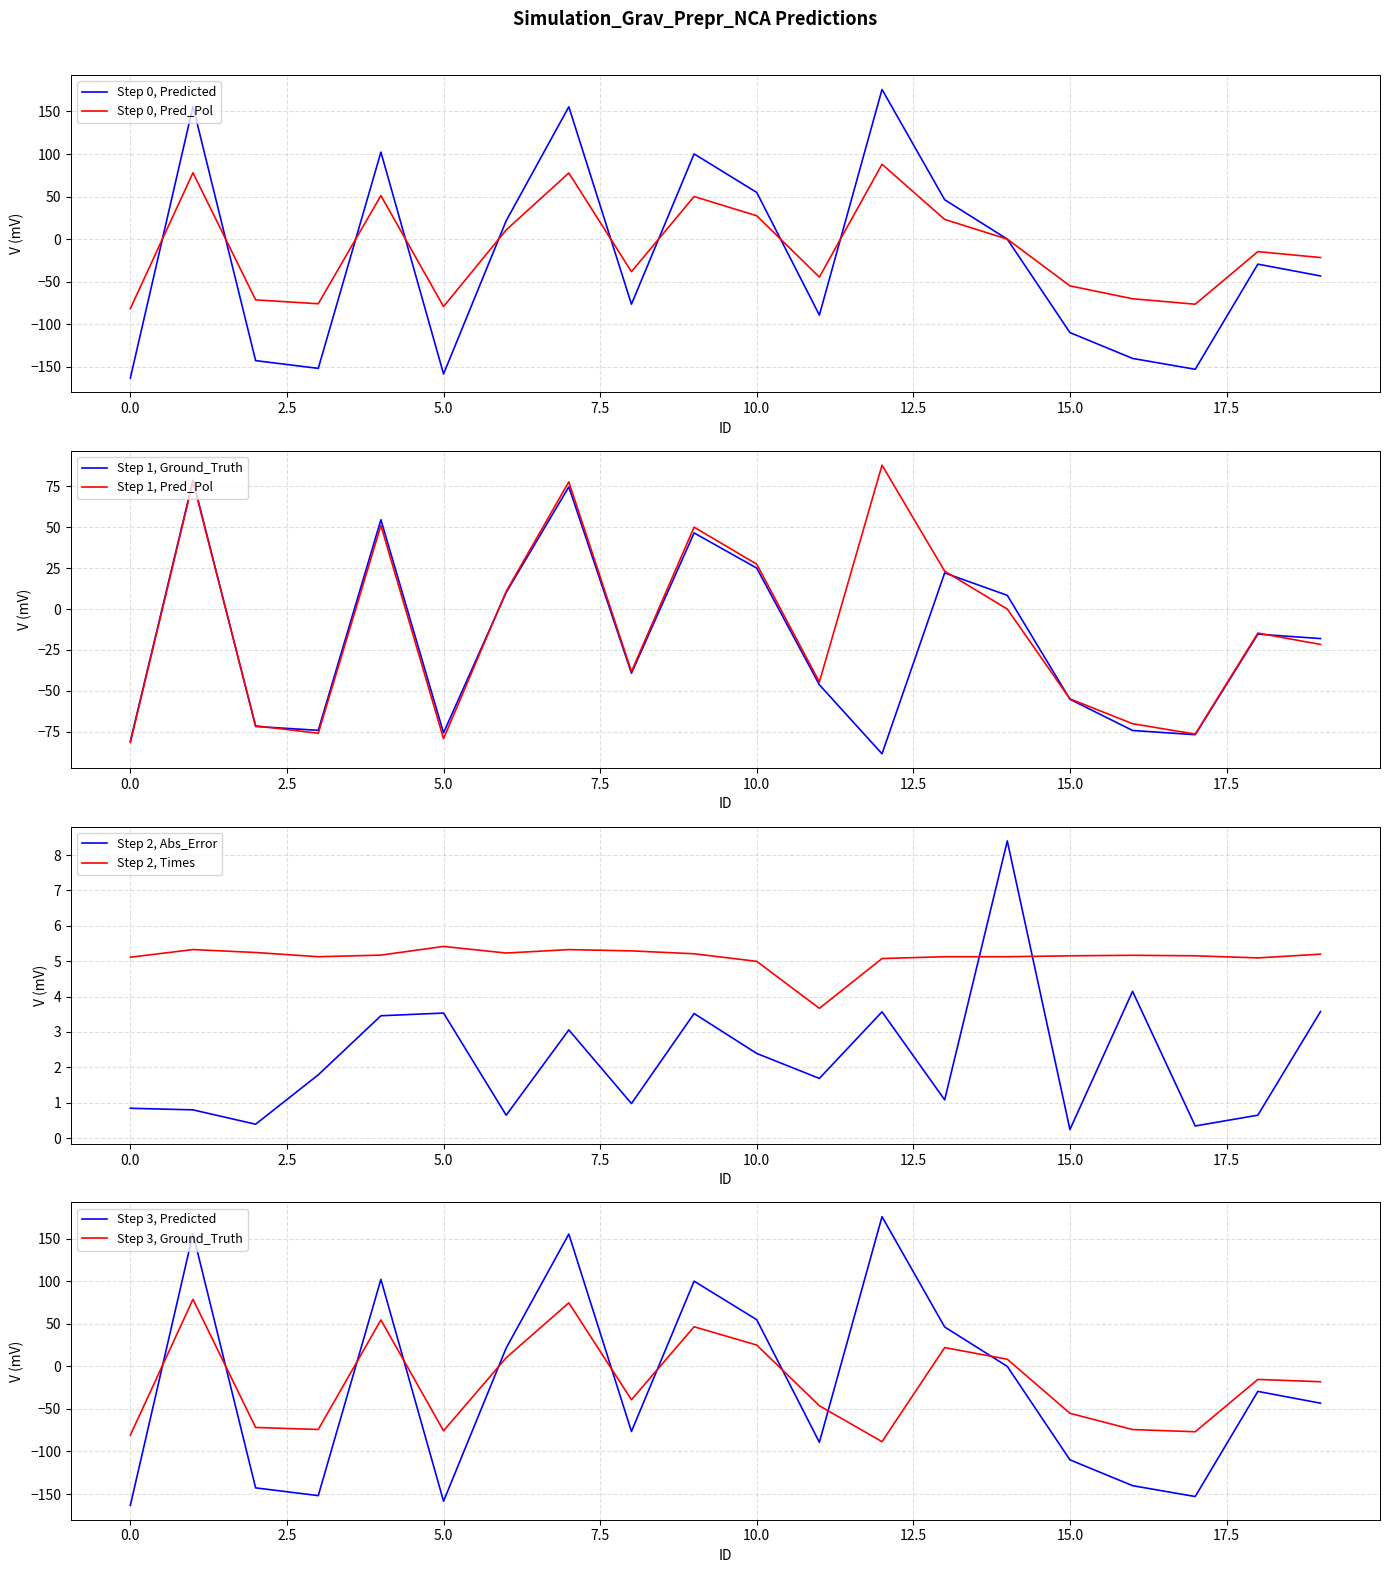

How many distinct data groups are displayed?

5